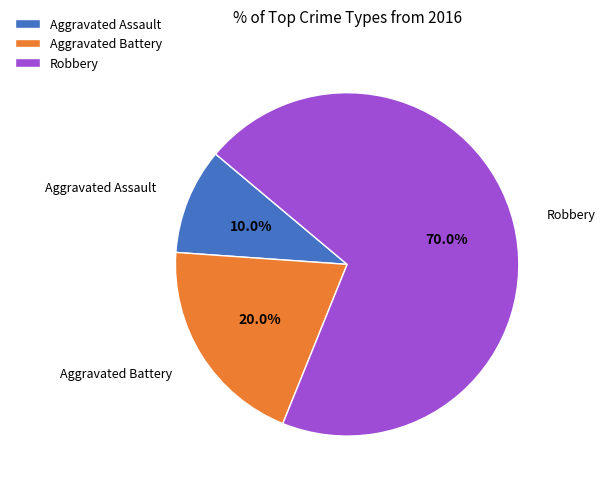

To the nearest percent, what is the combined percentage of Robbery and Aggravated Assault?

80%